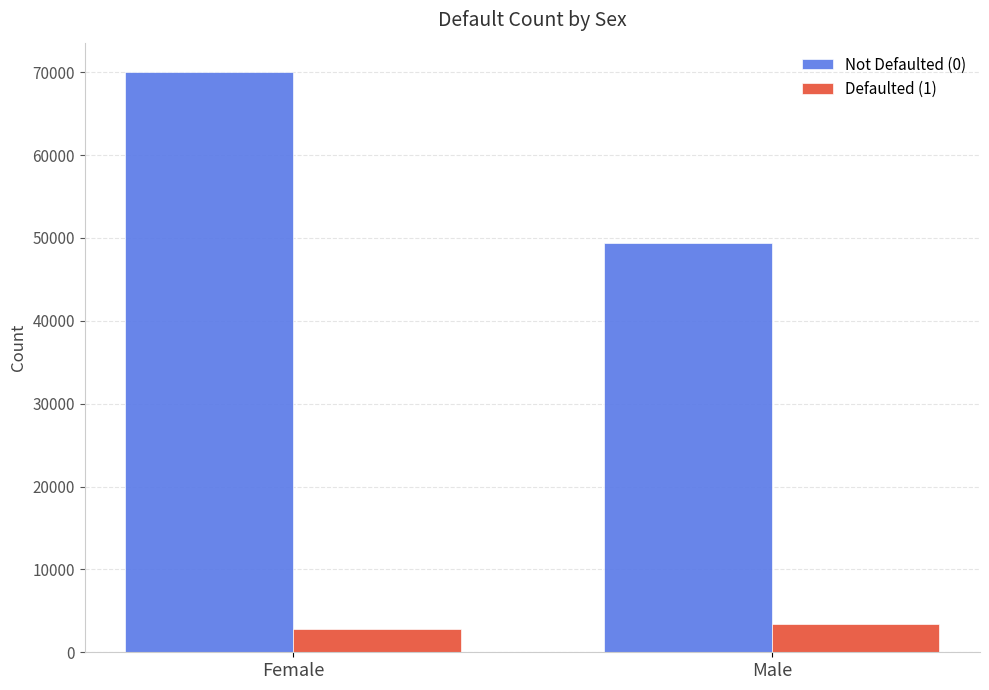

At Male, list the series in order from largest to smallest.

Not Defaulted (0), Defaulted (1)